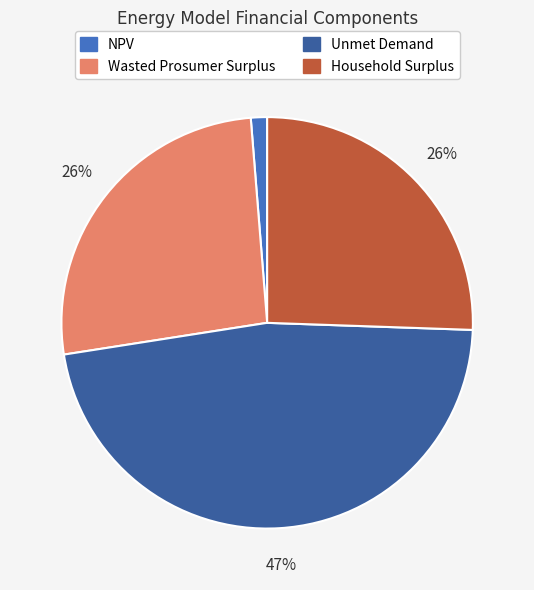

Which slice is the smallest?

NPV